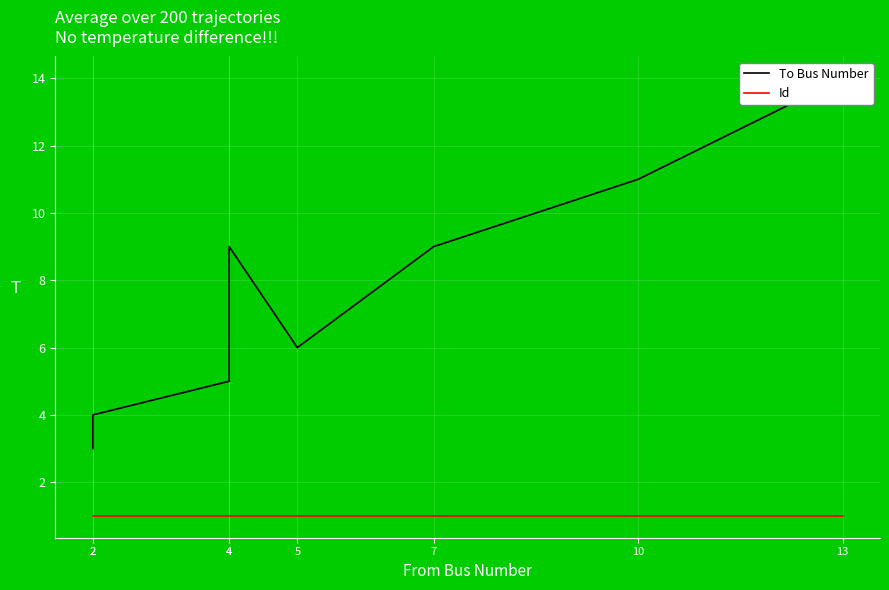

Which has a higher value, 4 or 10?

10